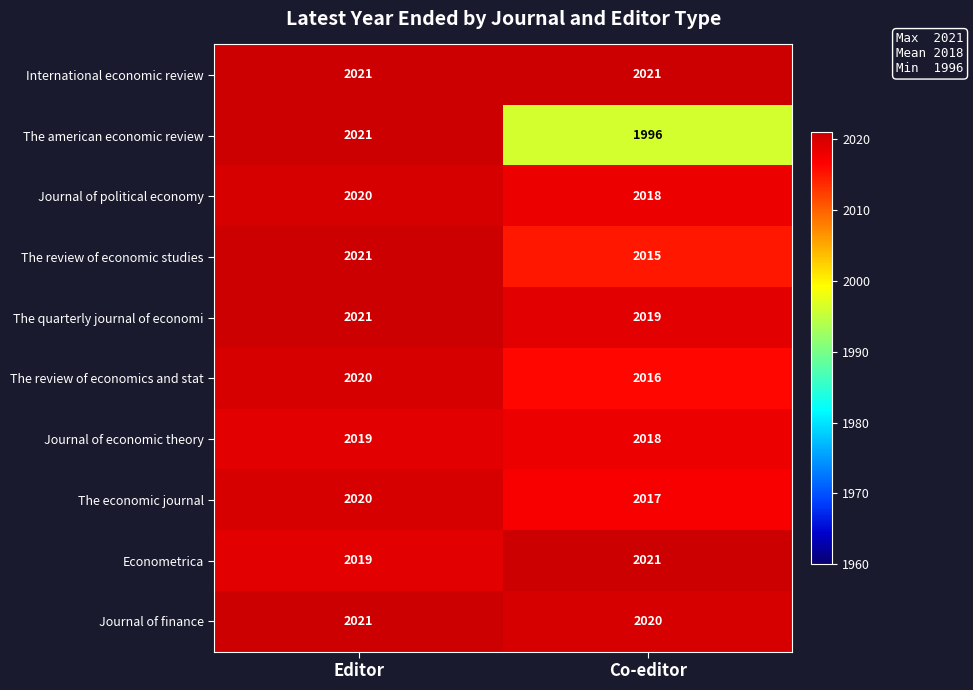

What is the sum of the The review of economics and stat values at Editor and Co-editor?

4036